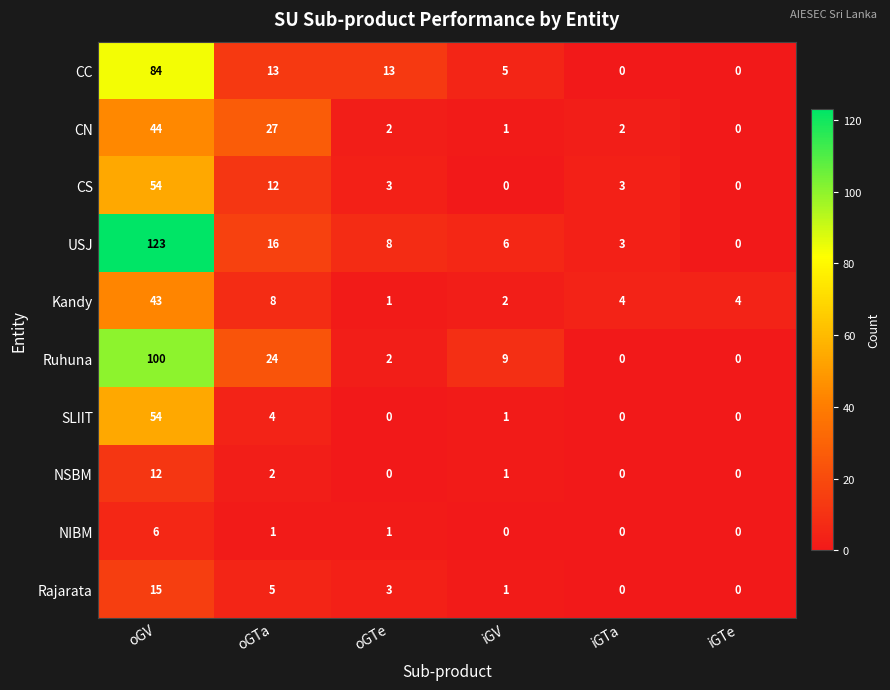

What is the difference between the highest and lowest values at iGTe?

4